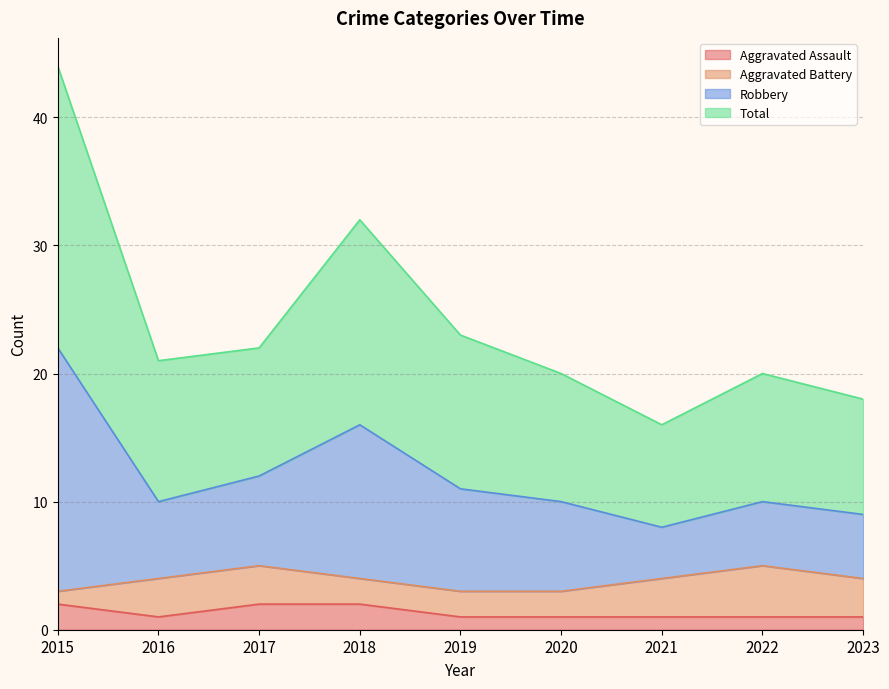

Where does the Total series first go above 10?

2015